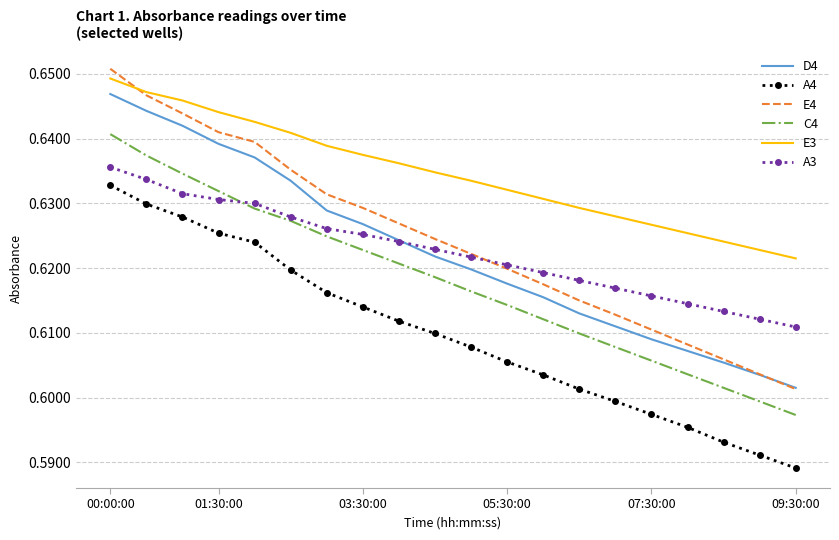

True or false: E3 and D4 intersect in this chart.

False